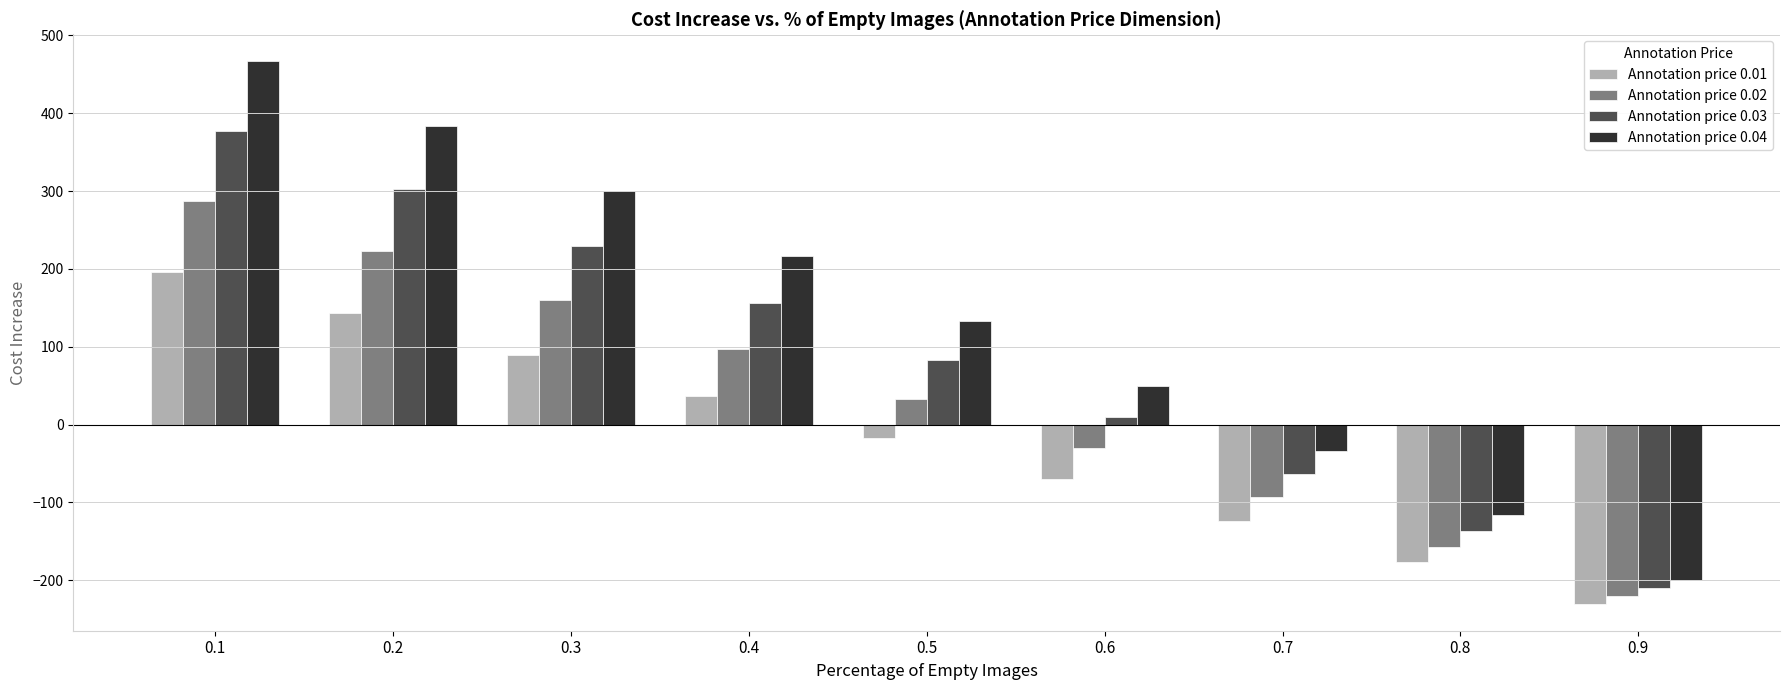

Reading left to right, list all the values displayed in this chart.

Annotation price 0.01: 196.7	143.3	90.0	36.7	-16.7	-70.0	-123.3	-176.7	-230.0
Annotation price 0.02: 286.7	223.3	160.0	96.7	33.3	-30.0	-93.3	-156.7	-220.0
Annotation price 0.03: 376.7	303.3	230.0	156.7	83.3	10.0	-63.3	-136.7	-210.0
Annotation price 0.04: 466.7	383.3	300.0	216.7	133.3	50.0	-33.3	-116.7	-200.0